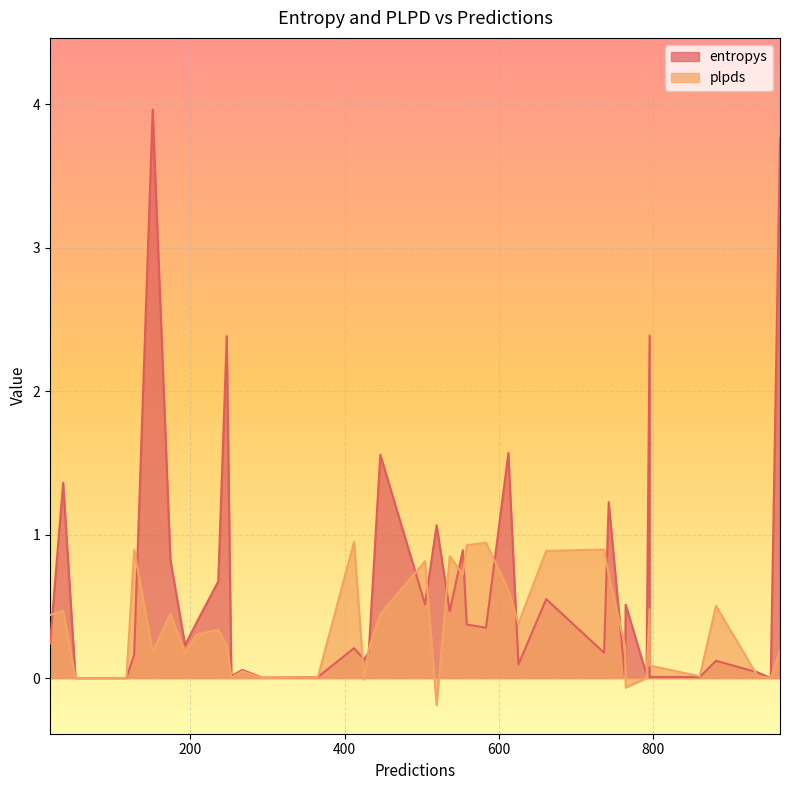

Is it true that entropys equals 0.2 at 193?

True